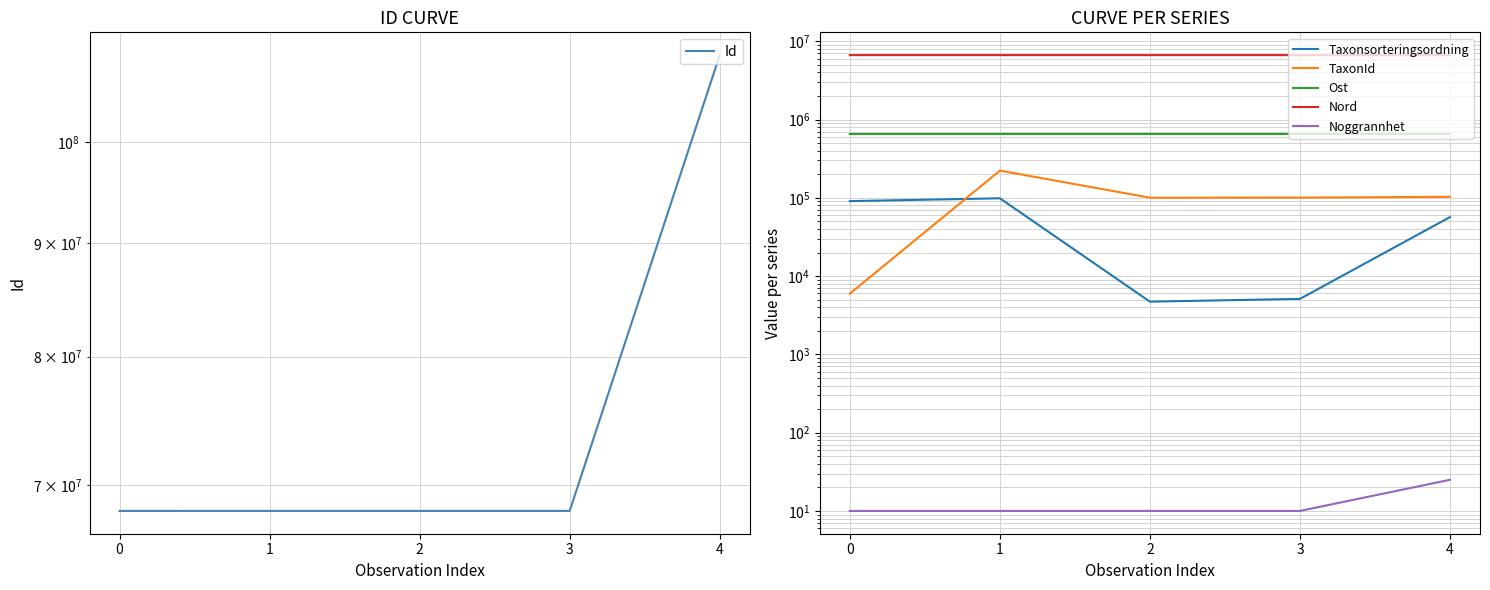

True or false: Noggrannhet has a value of 4.5 at 3.

False